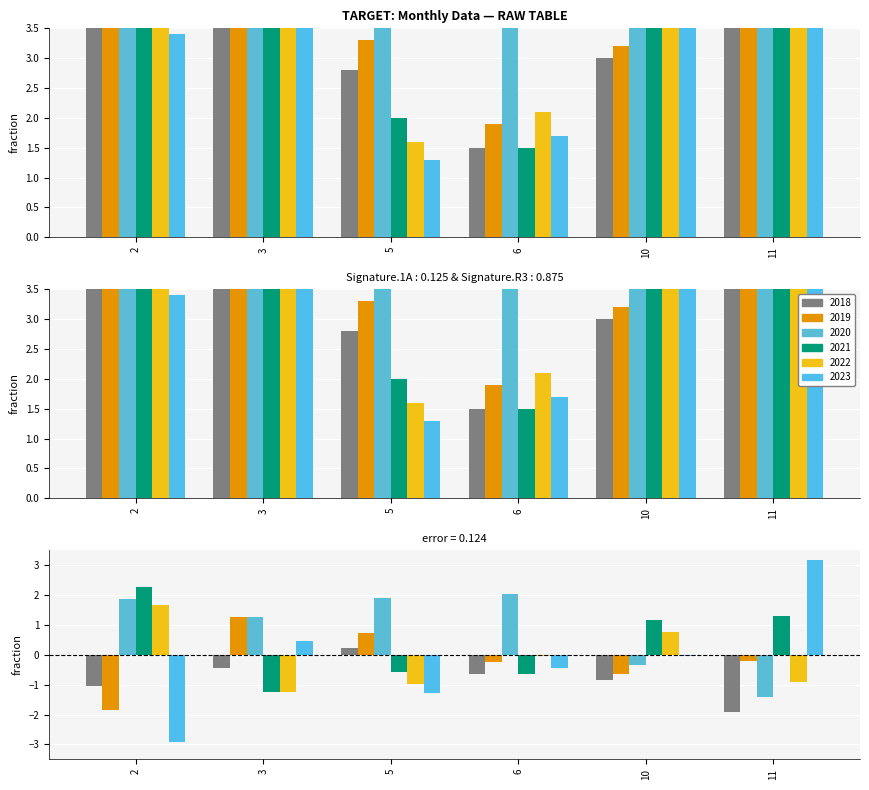

What is the total value across all series at 6?

12.9